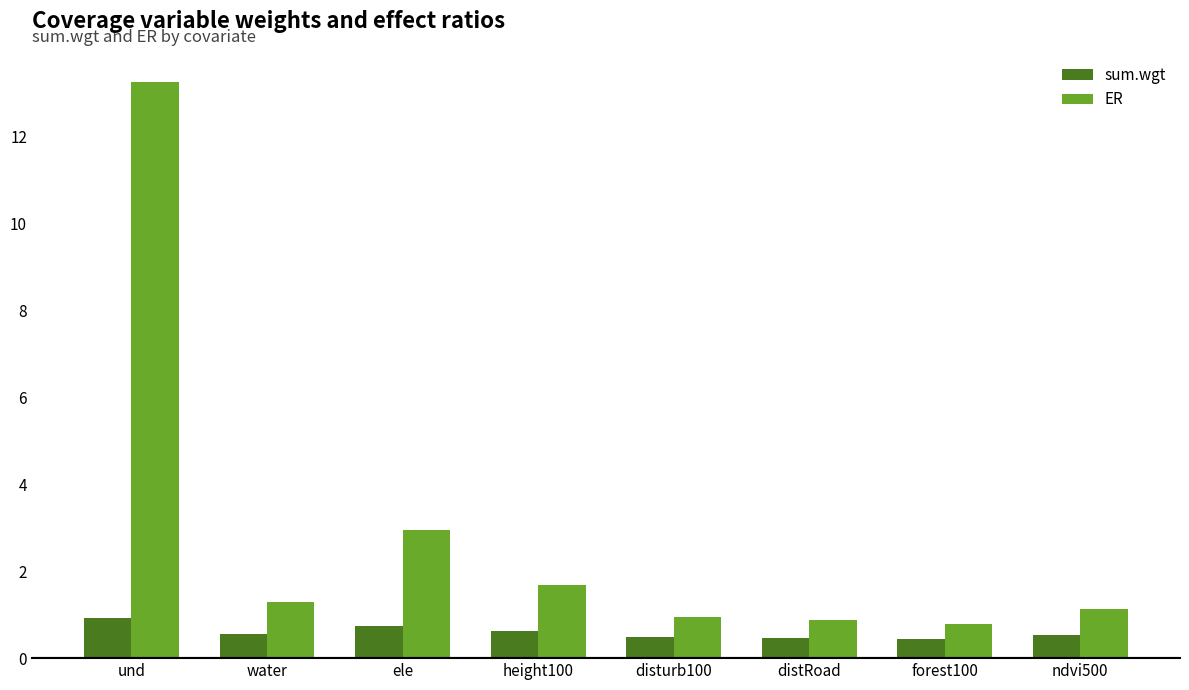

What is the highest value of the sum.wgt series?

0.9